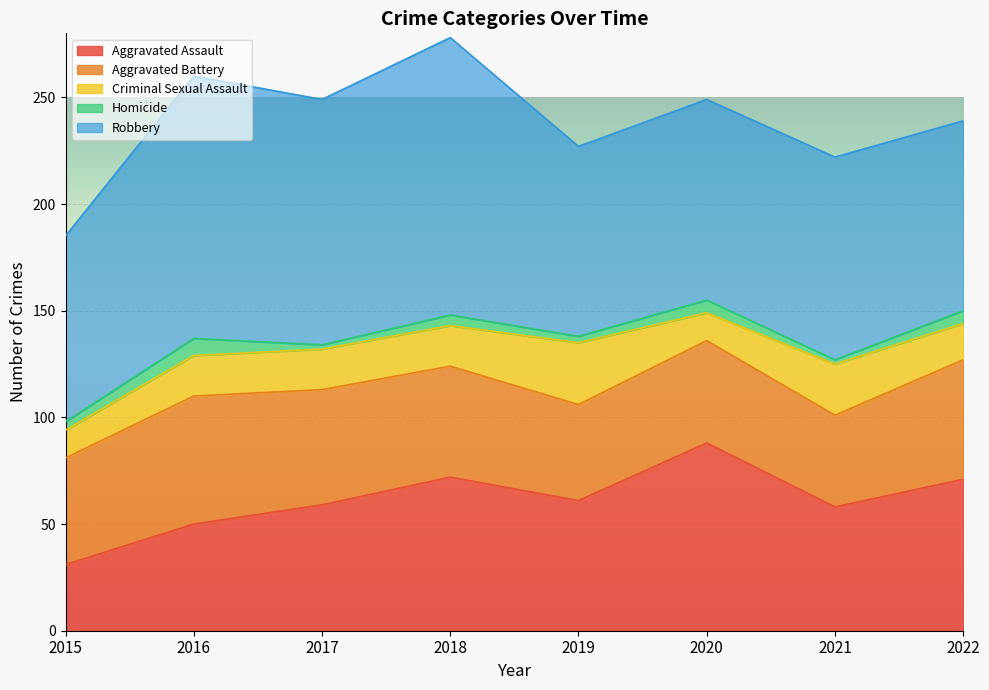

What is the maximum value for Criminal Sexual Assault?

29